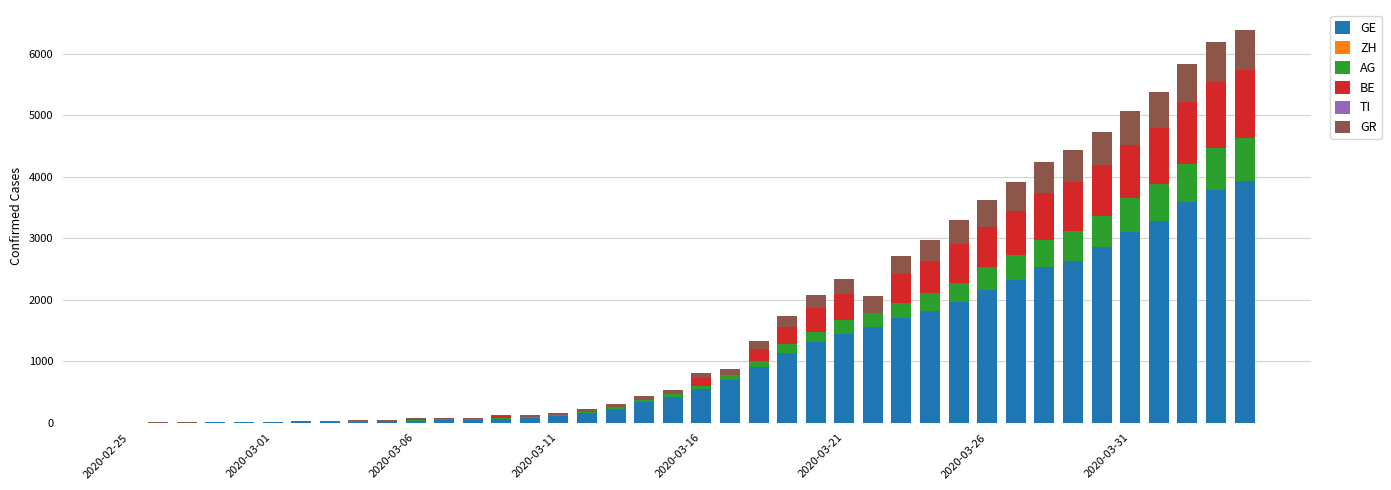

Are the bars horizontal?

No